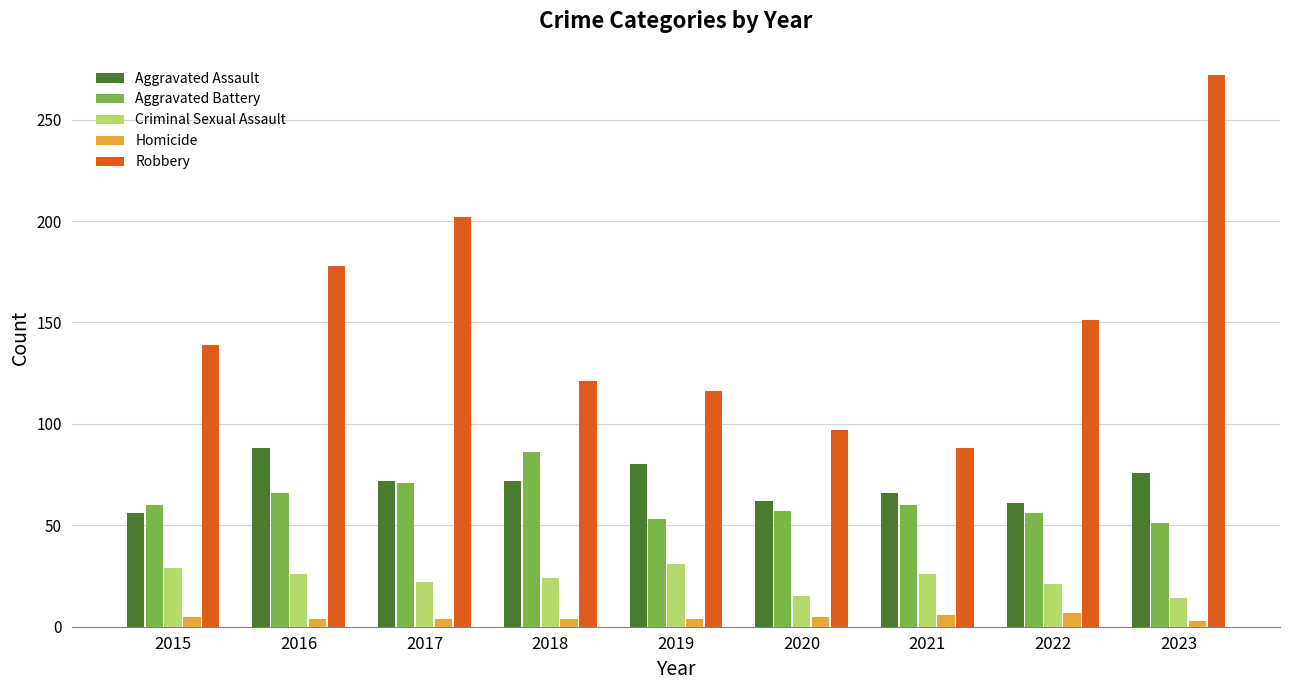

What is the approximate value of Aggravated Assault at 2022?

61